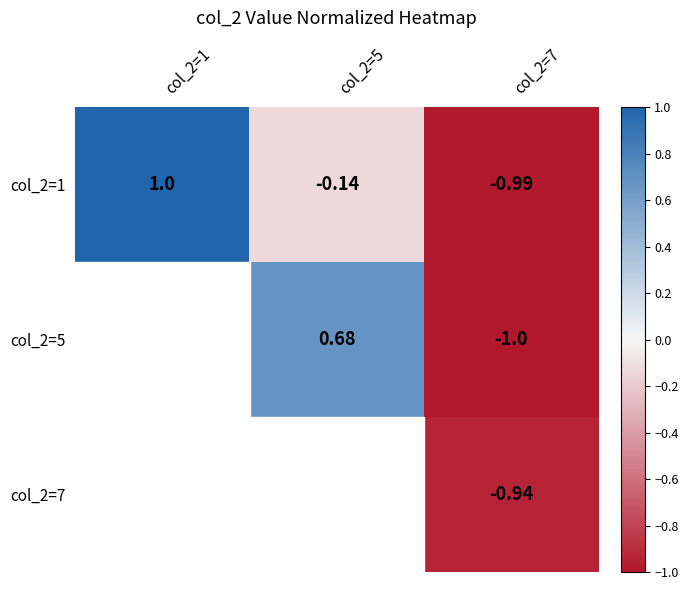

Read the col_2=1 value at col_2=7.

-1.0